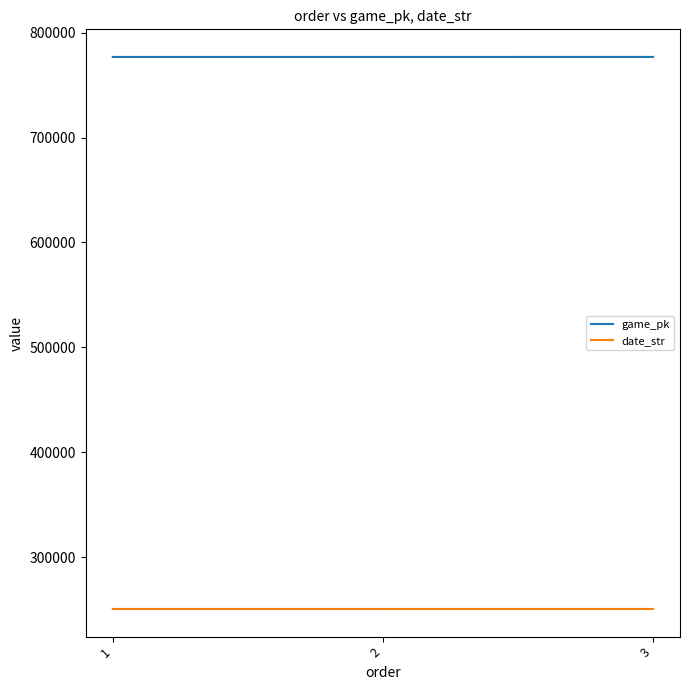

What is the difference between the maximum and minimum values in the game_pk series?

25